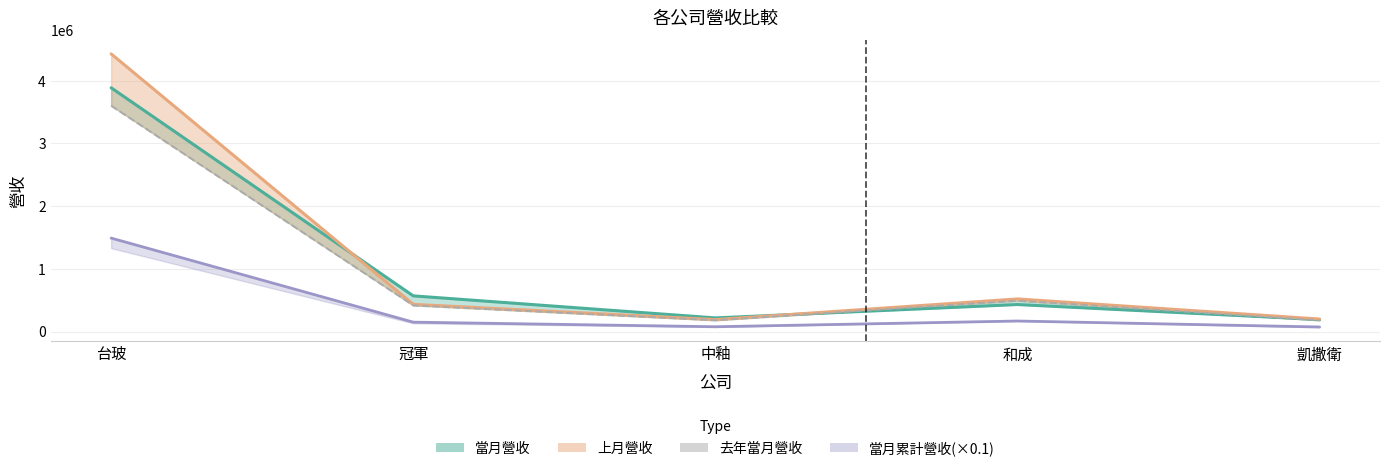

What is the value of the 4th point from the left?

492450